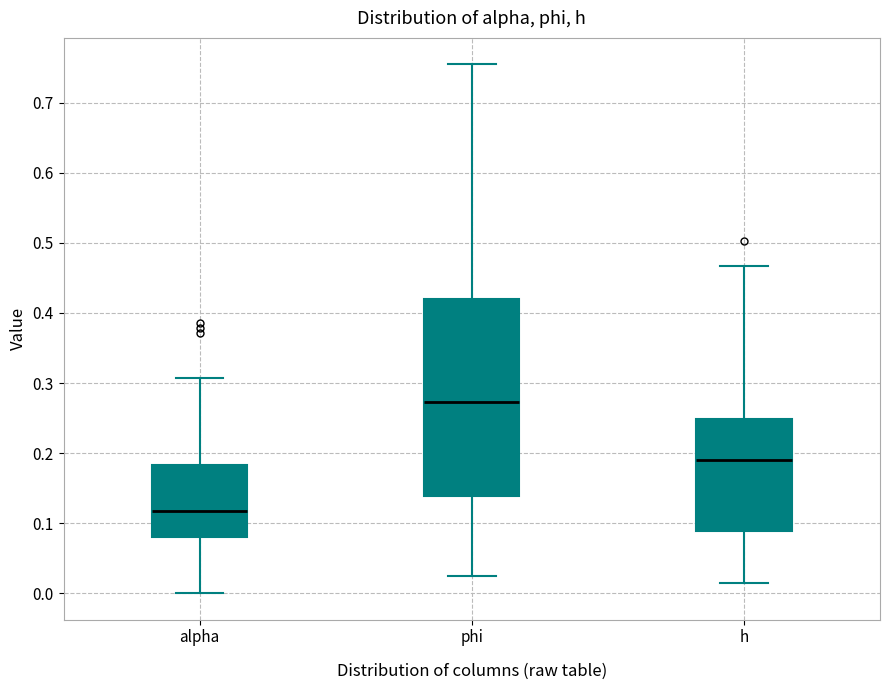

Comparing the boxes themselves (not the whiskers), which one is the tallest?

phi